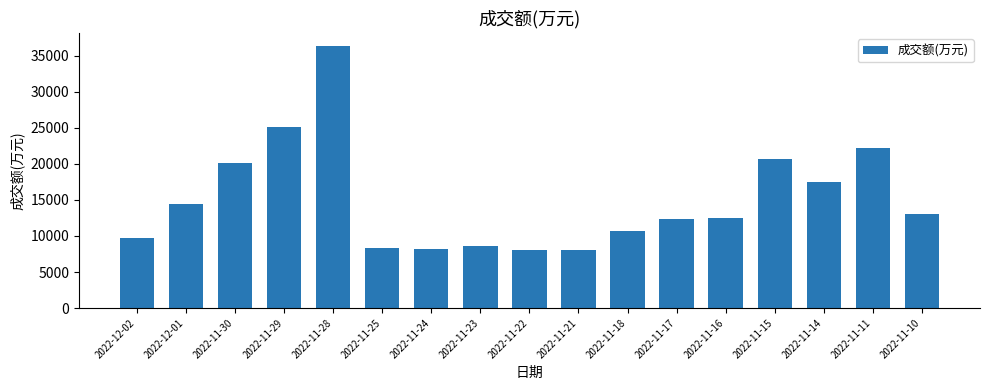

The value at 2022-11-11 is 22186. True or false?

True